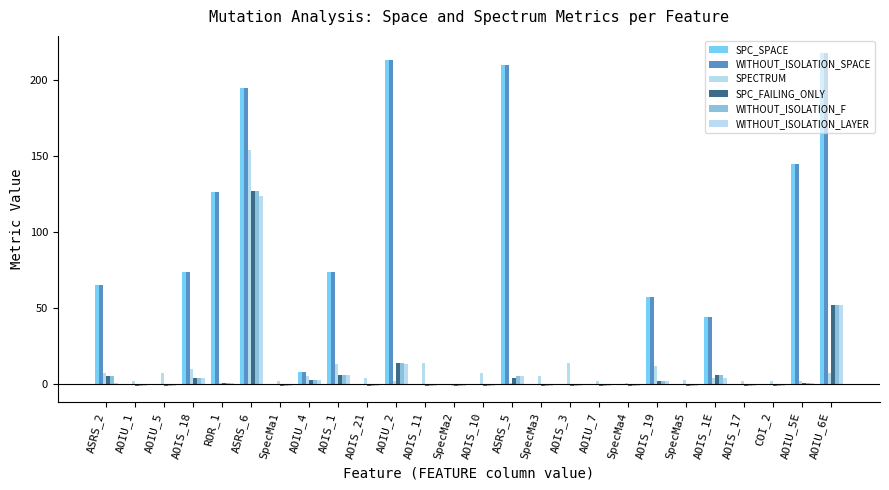

How many data points does each series have?

26